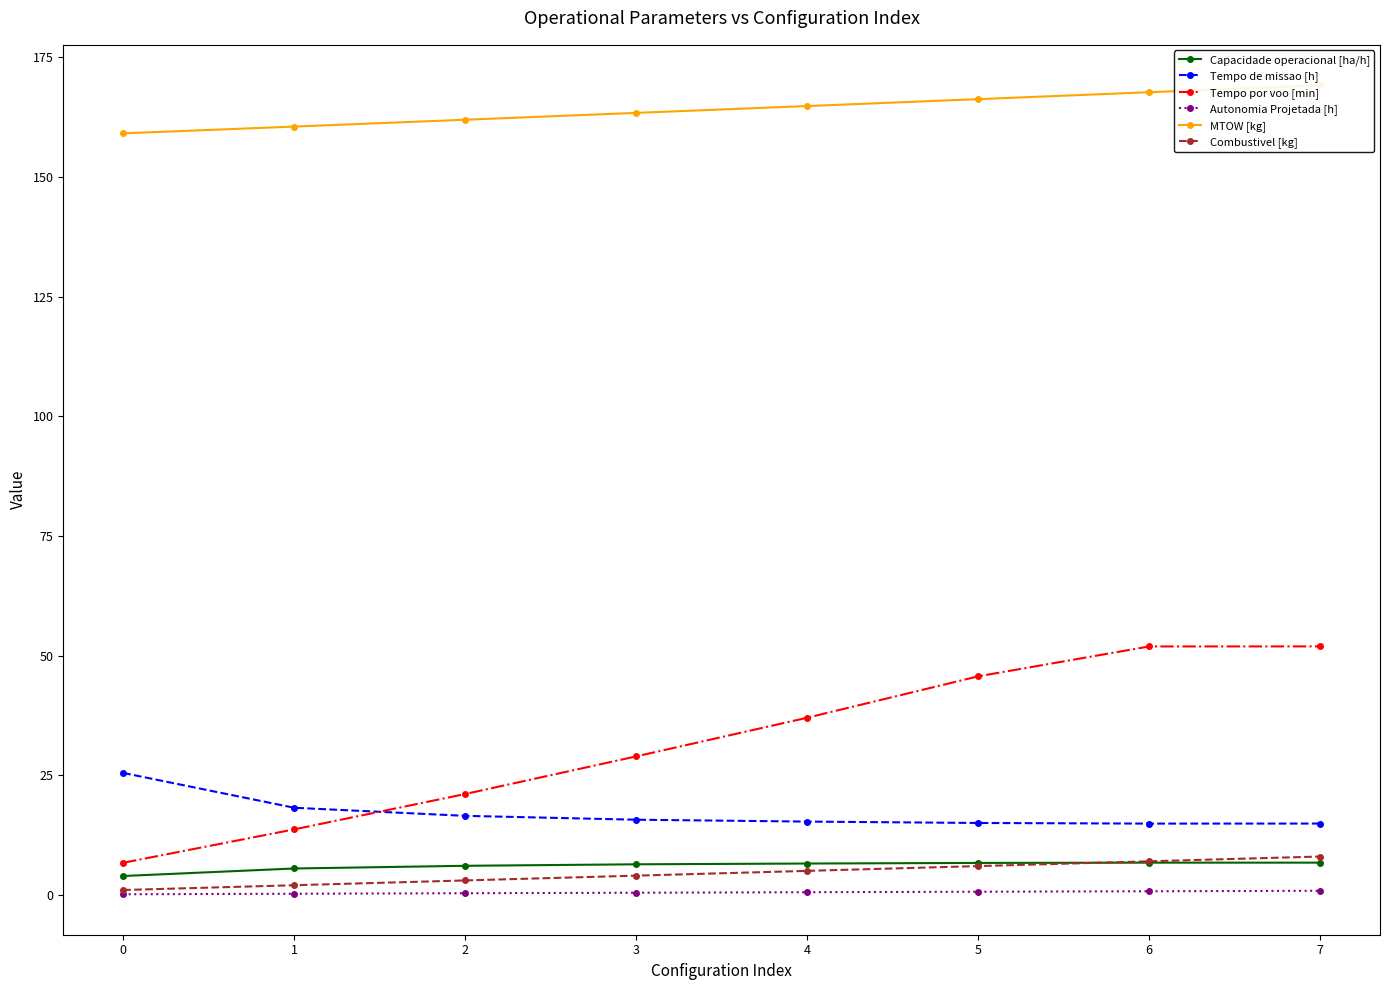

What is the greatest value displayed?

169.2